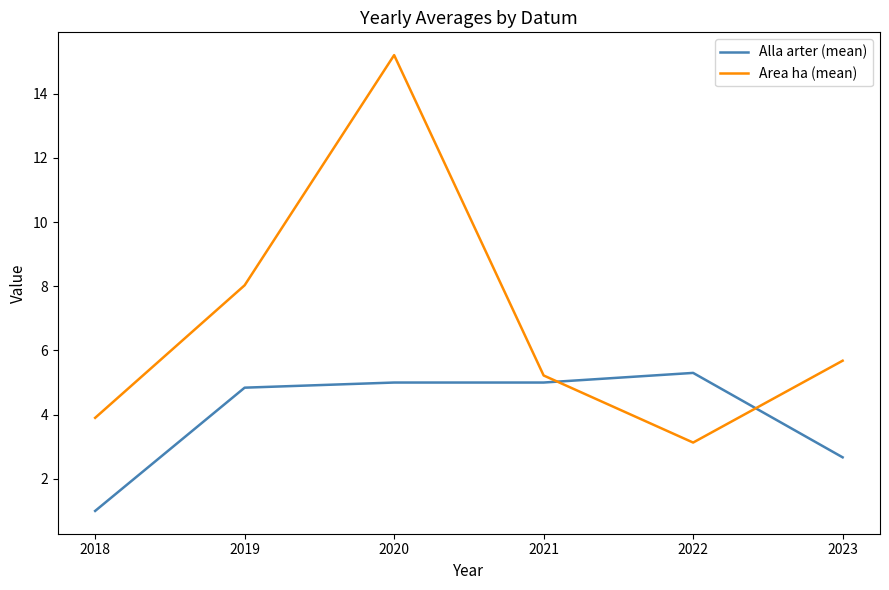

Rank the series by their maximum value, from lowest to highest.

Alla arter (mean), Area ha (mean)